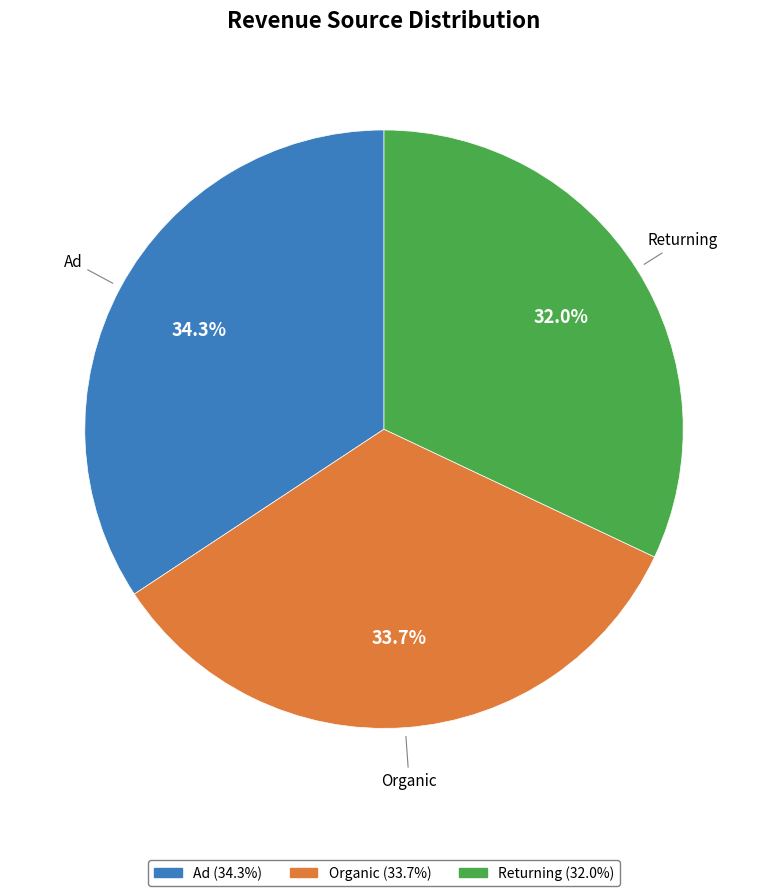

Does Ad represent more than half of the total?

No